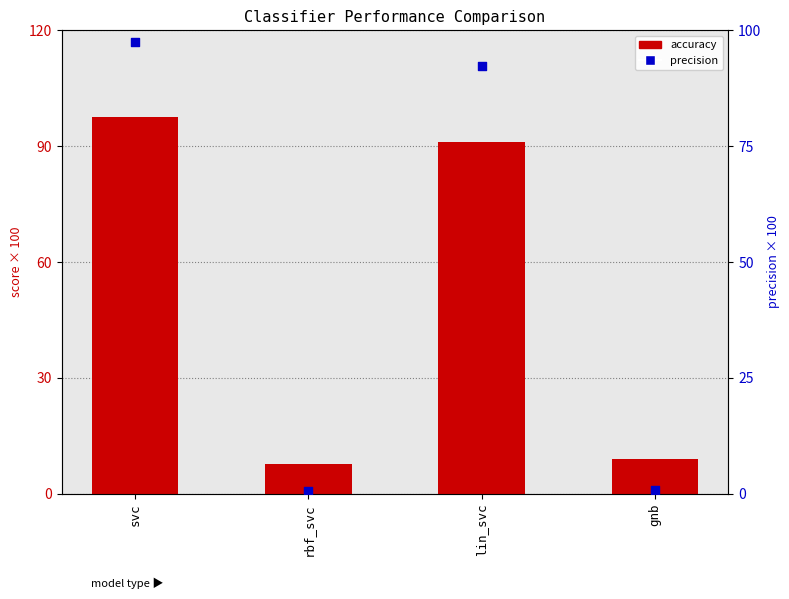

At how many categories does at least one series exceed 86?

2